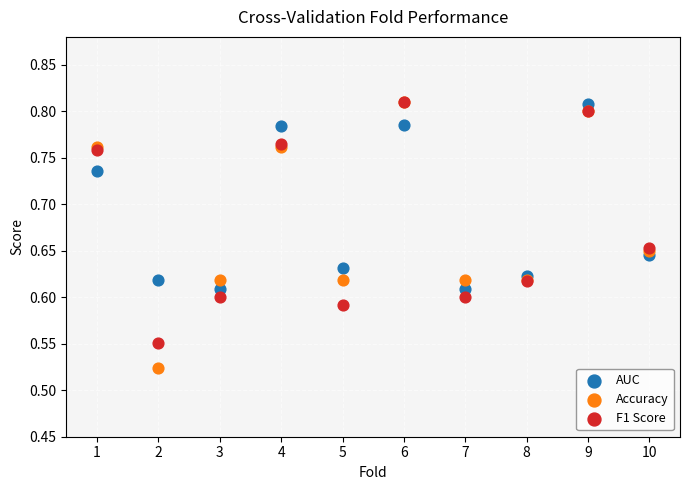

What are all the series names shown in the legend?

AUC, Accuracy, F1 Score